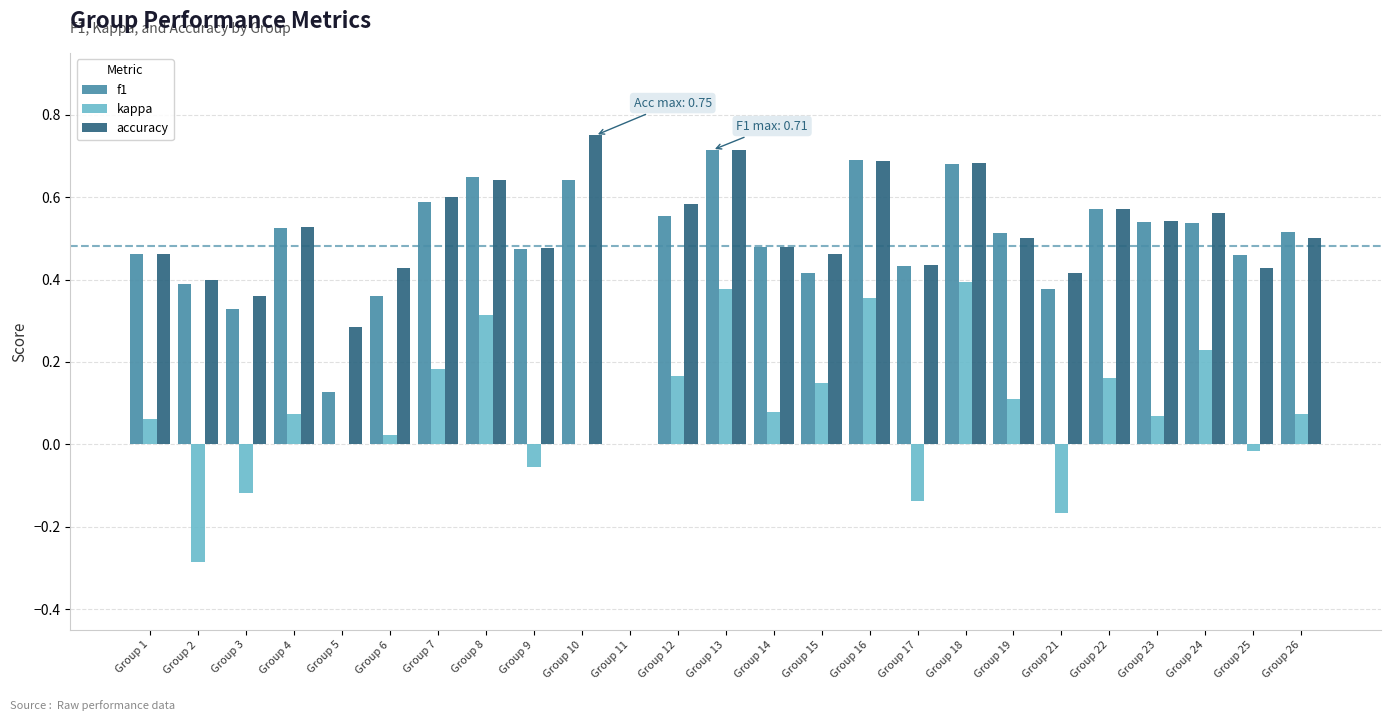

How many groups of bars are there?

25